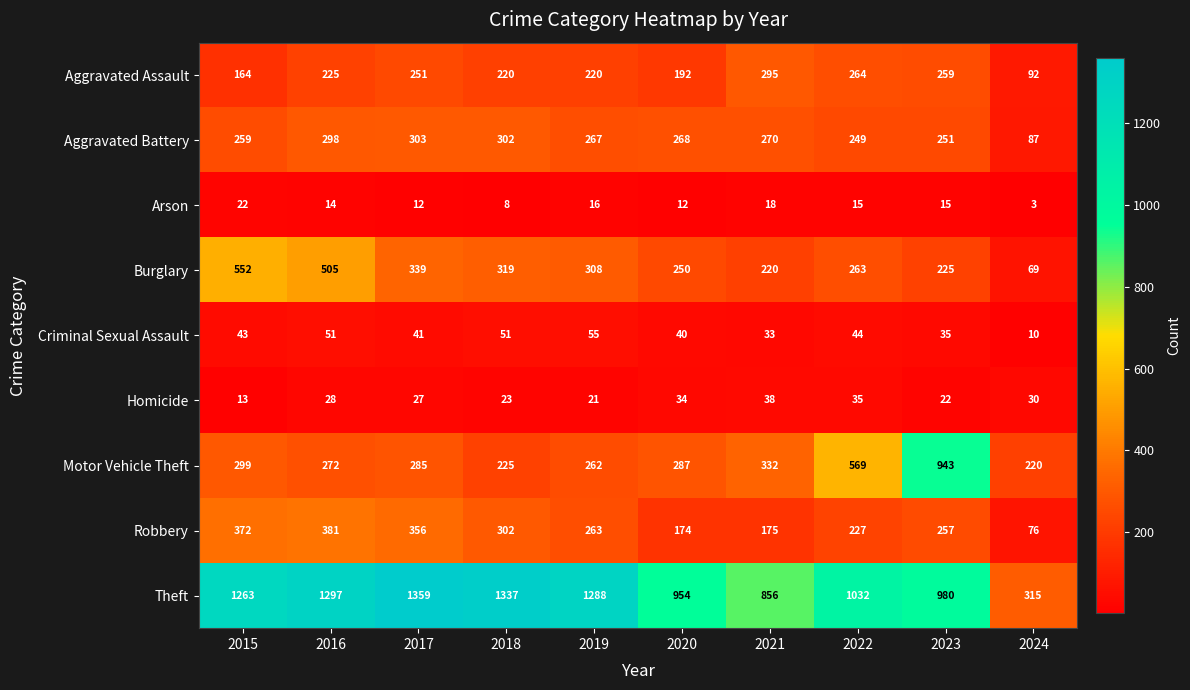

What is the maximum value shown in the chart?

1359